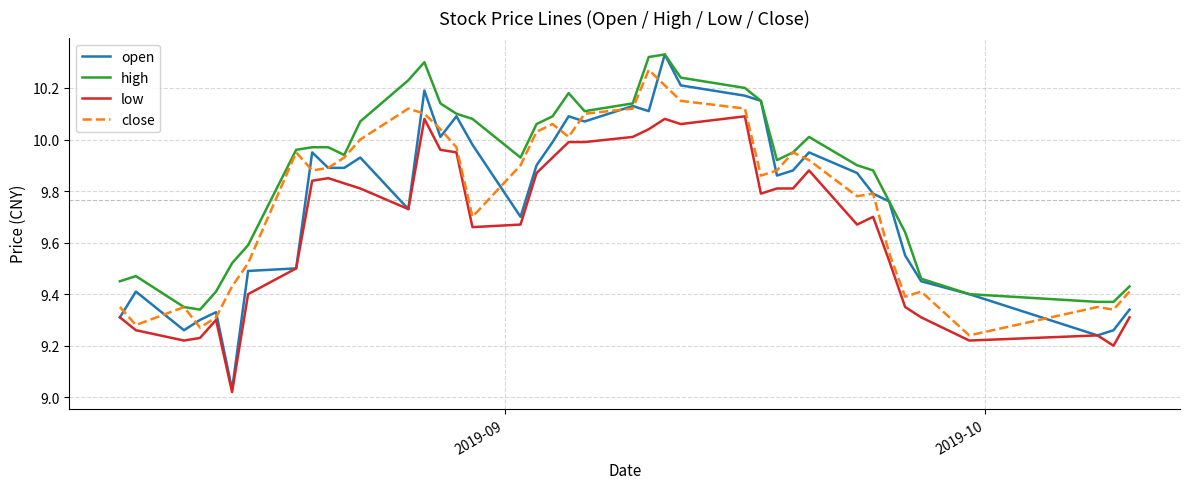

Which series has the largest total across all categories?

high